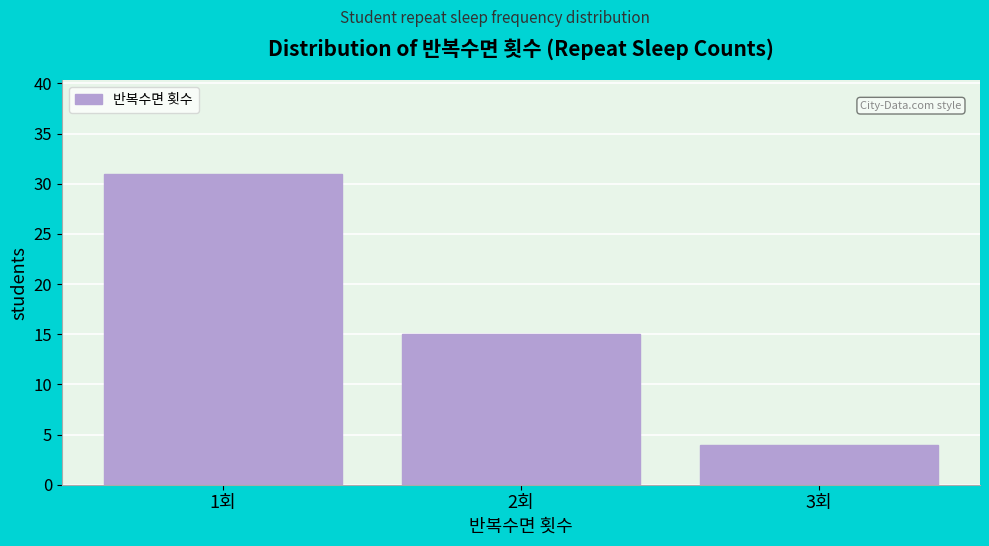

Reading left to right, extract all data points from this chart.

31	15	4